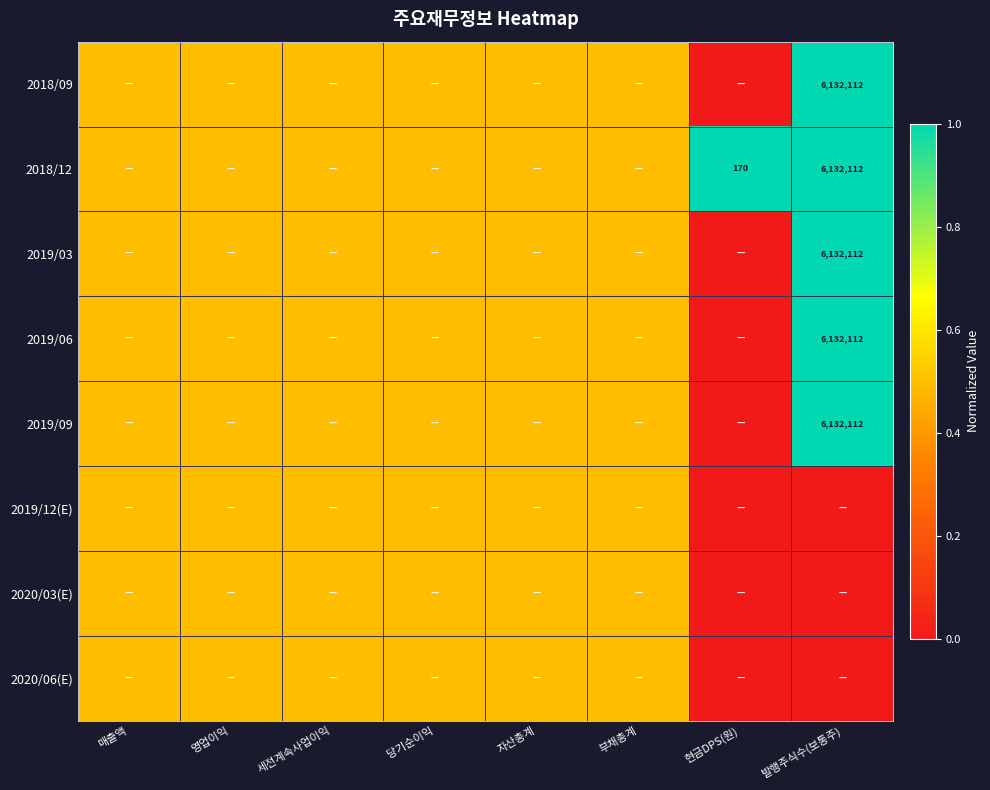

Between 발행주식수(보통주) and 현금DPS(원), which is larger?

발행주식수(보통주)